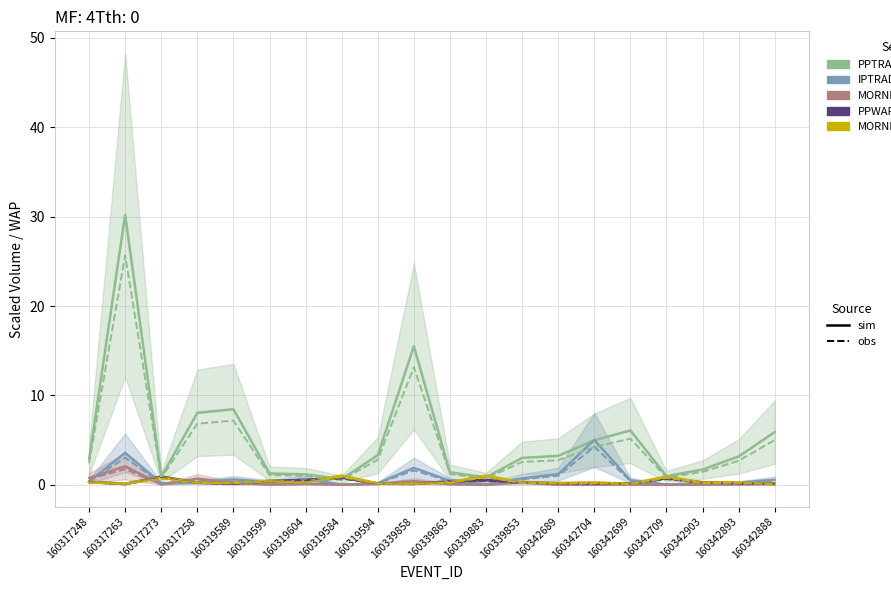

Does the chart have visible grid lines?

Yes